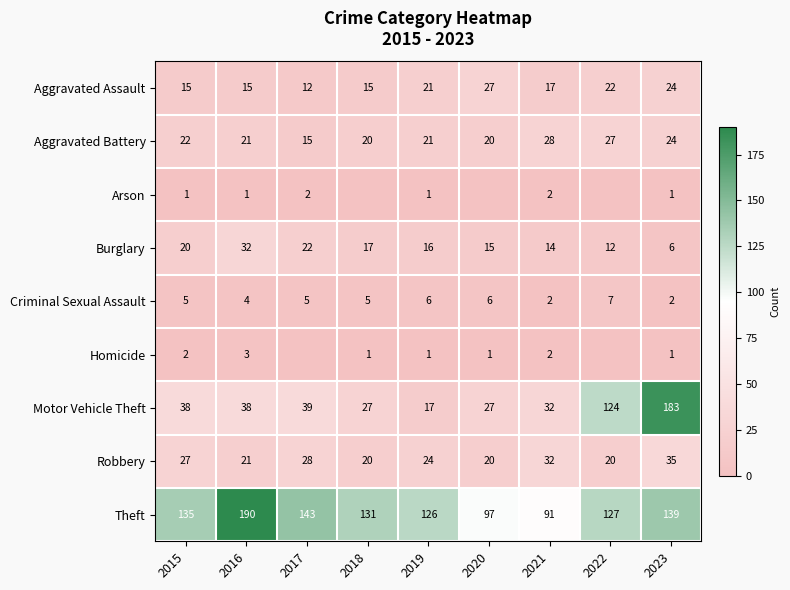

Which series changed the most between 2015 and 2020?

Theft